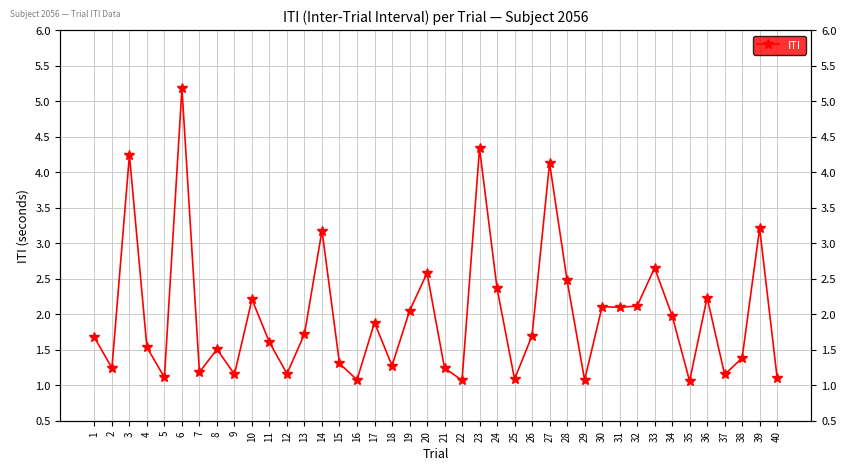

What is the difference between the maximum and minimum values?

4.1